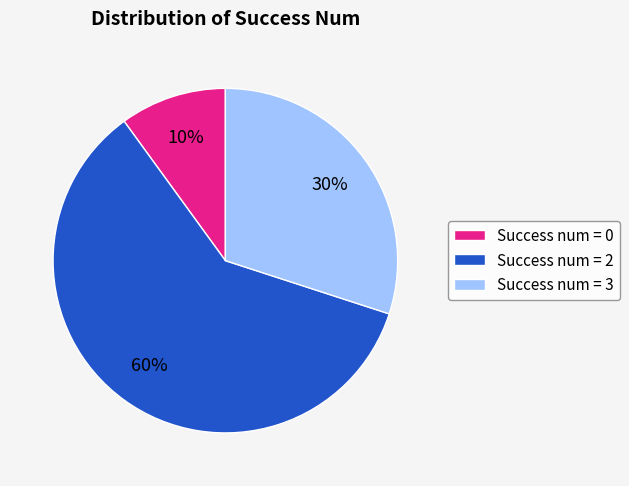

Does any single category account for the majority?

Yes